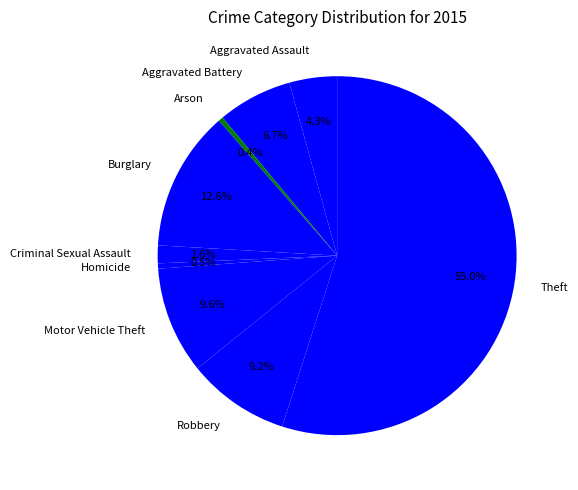

Is there any slice that represents more than half of the pie?

Yes